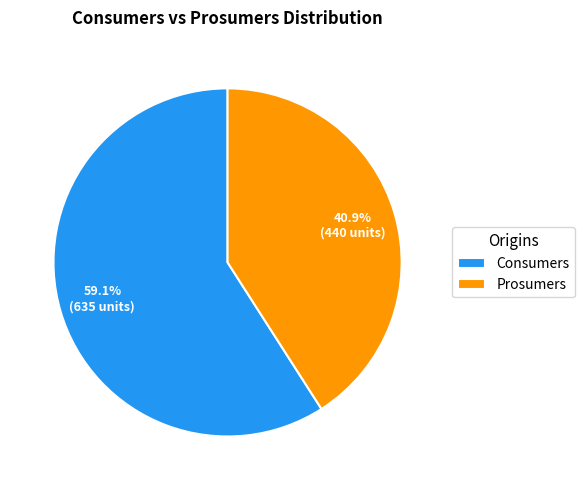

Which category has the biggest portion of the pie?

Consumers